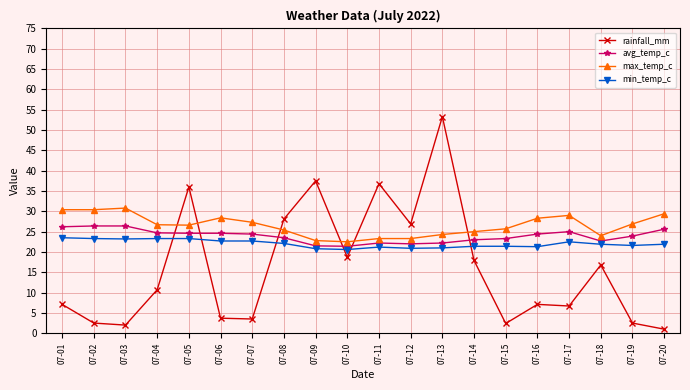

Where do min_temp_c and rainfall_mm first cross each other?

07-04 and 07-05